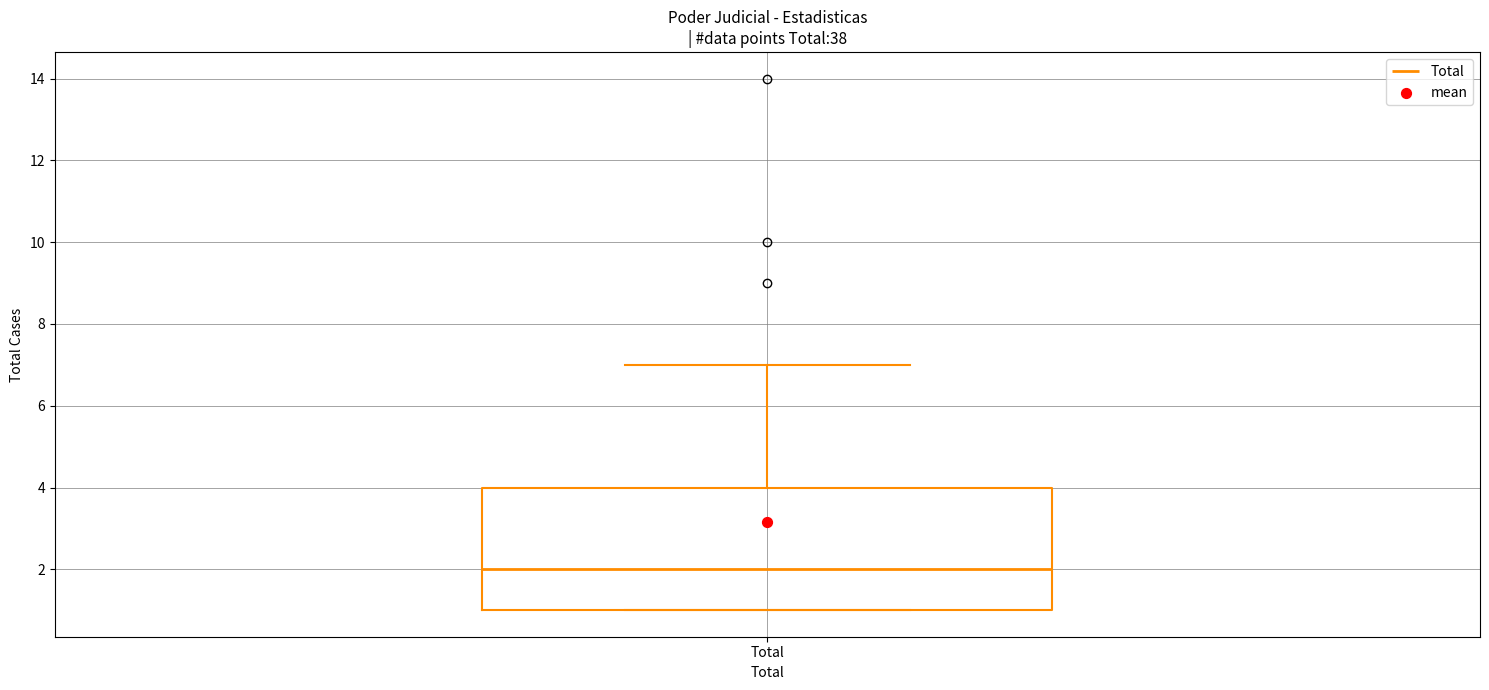

Where does the upper whisker of the box for Total end on the y-axis? The values are not printed on the chart, so give them approximately, as read against the axis.

7